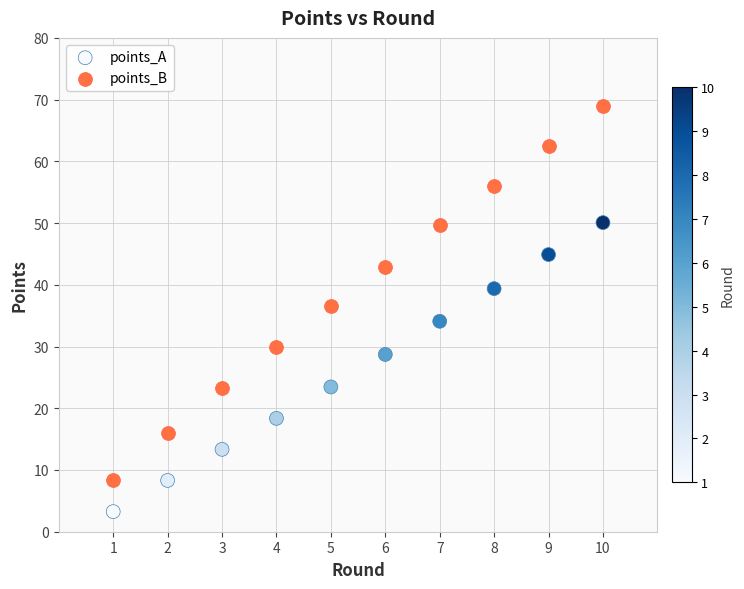

Across all data points, what is the range of X values (max minus min)?

9.0